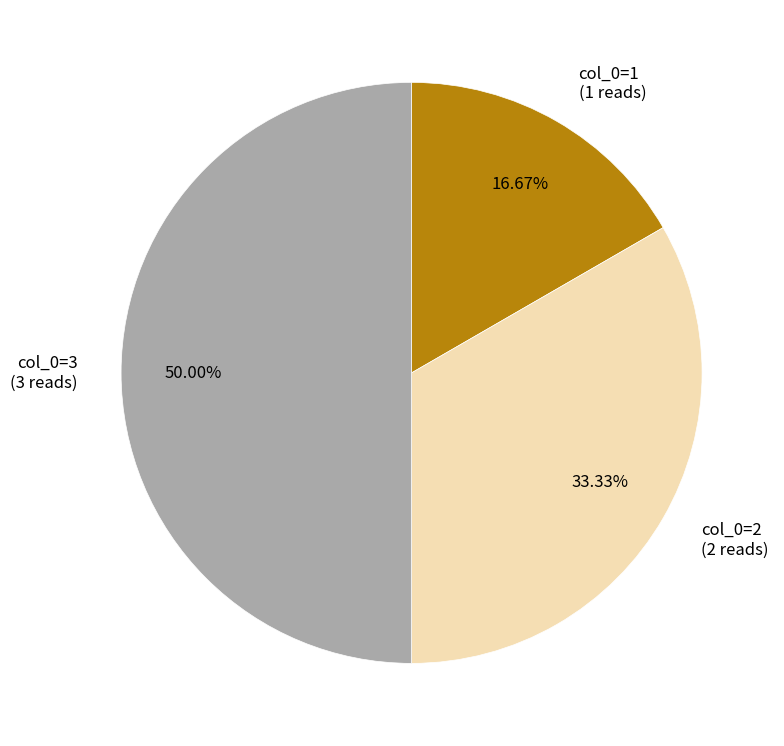

Count the number of slices in the pie.

4